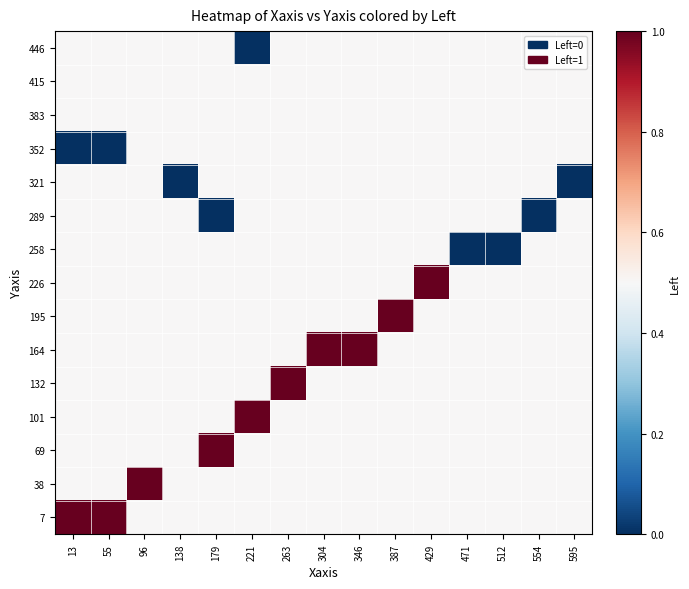

List the series in order of their peak value, highest first.

7, 38, 69, 101, 132, 164, 195, 226, 258, 289, 321, 352, 383, 415, 446